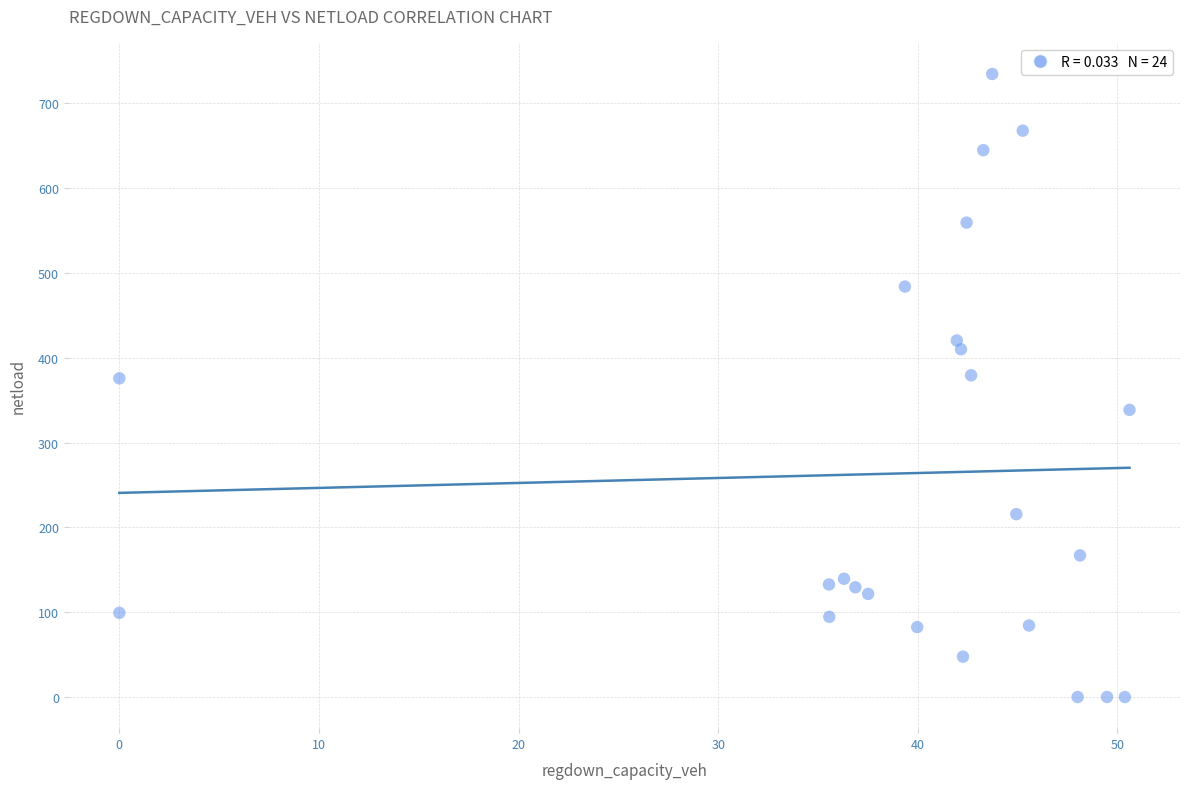

What is the range of Y values (max minus min)?

734.4